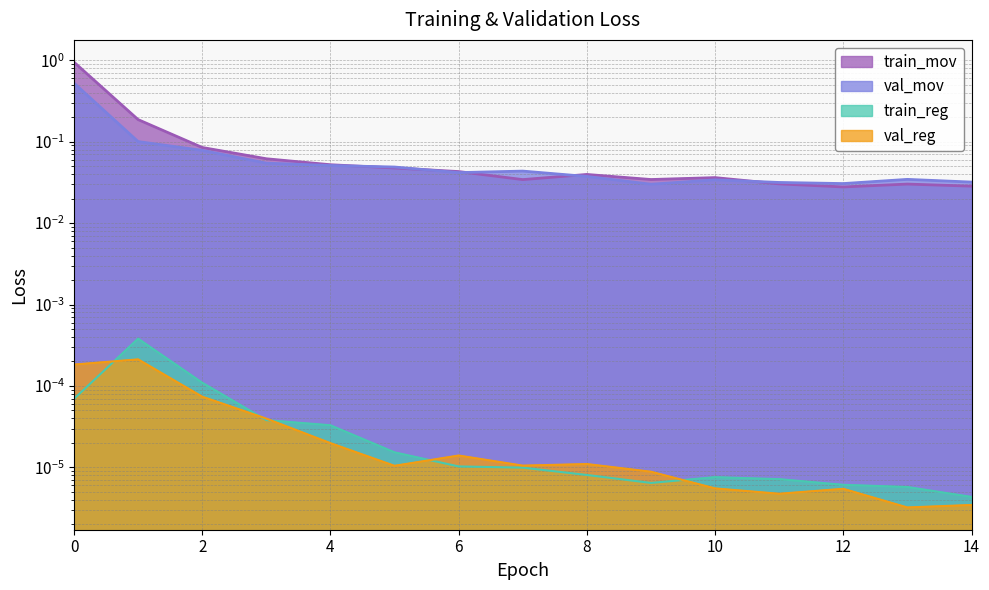

What is the difference between the second highest and minimum values in the train_mov series?

0.2